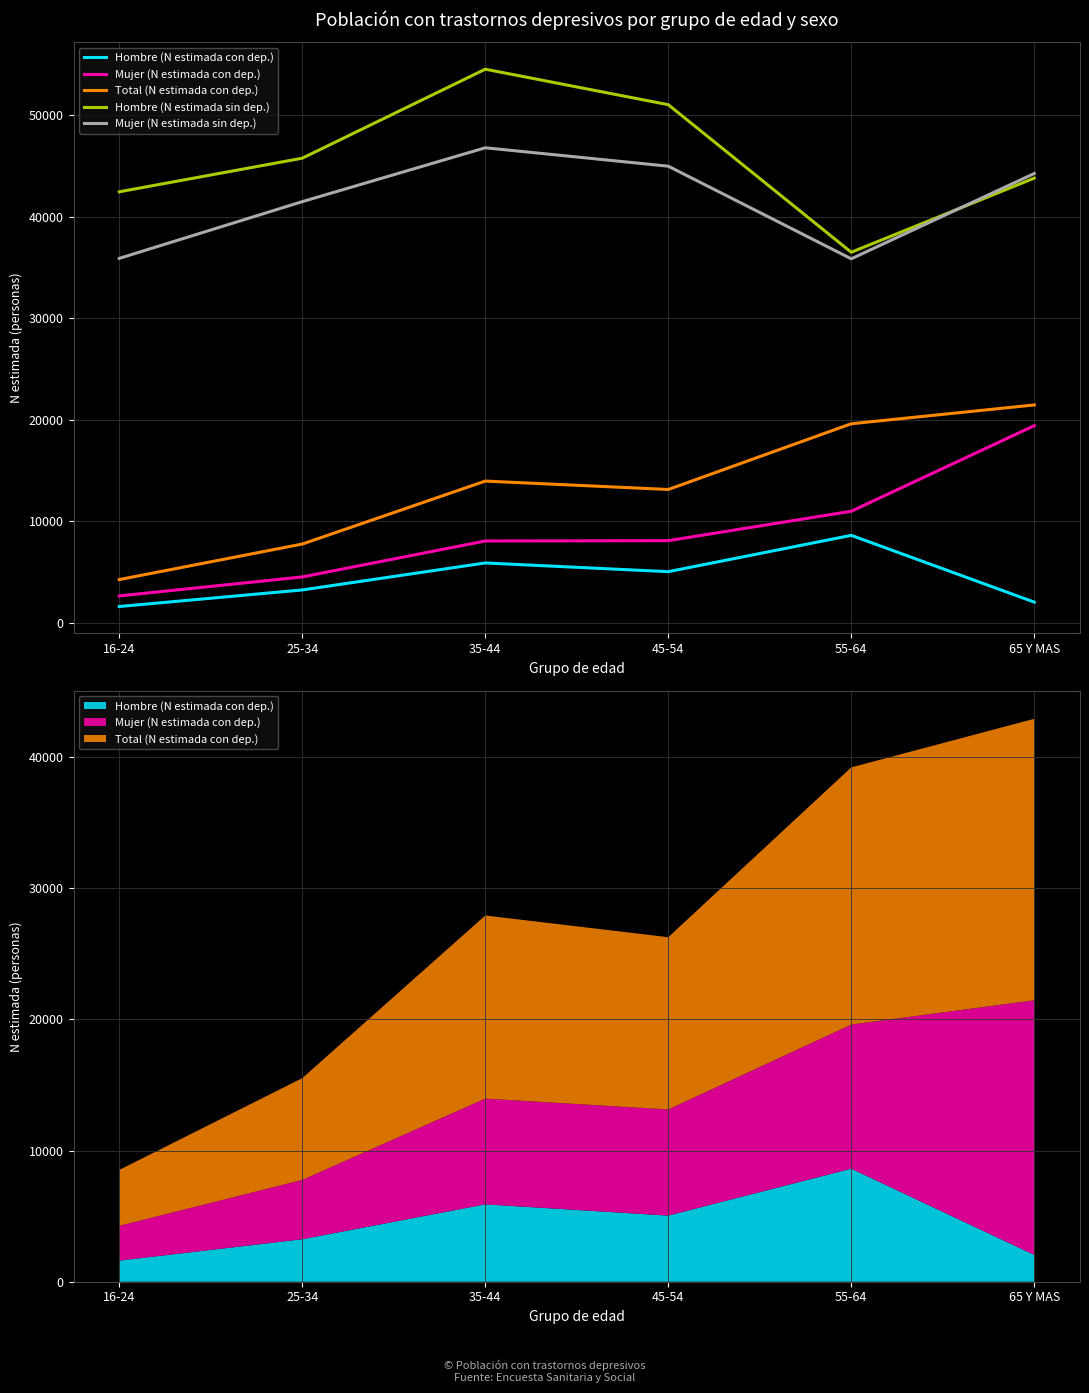

Is it true that Mujer (N estimada con dep.) equals 5464 at 35-44?

False